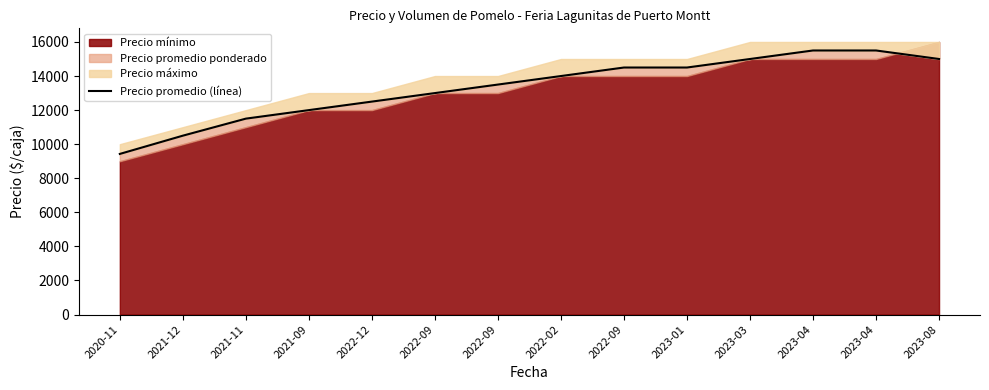

True or false: the data shows 13000 at 2022-09.

True